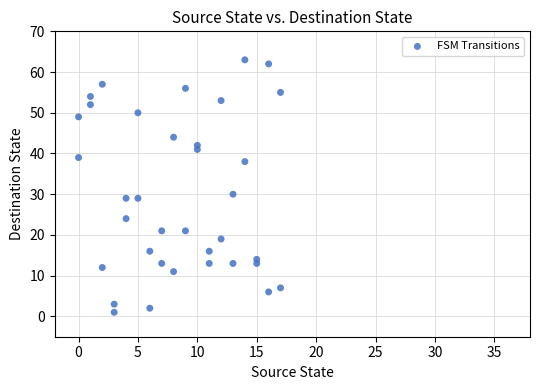

What is the range of Y values (max minus min)?

62